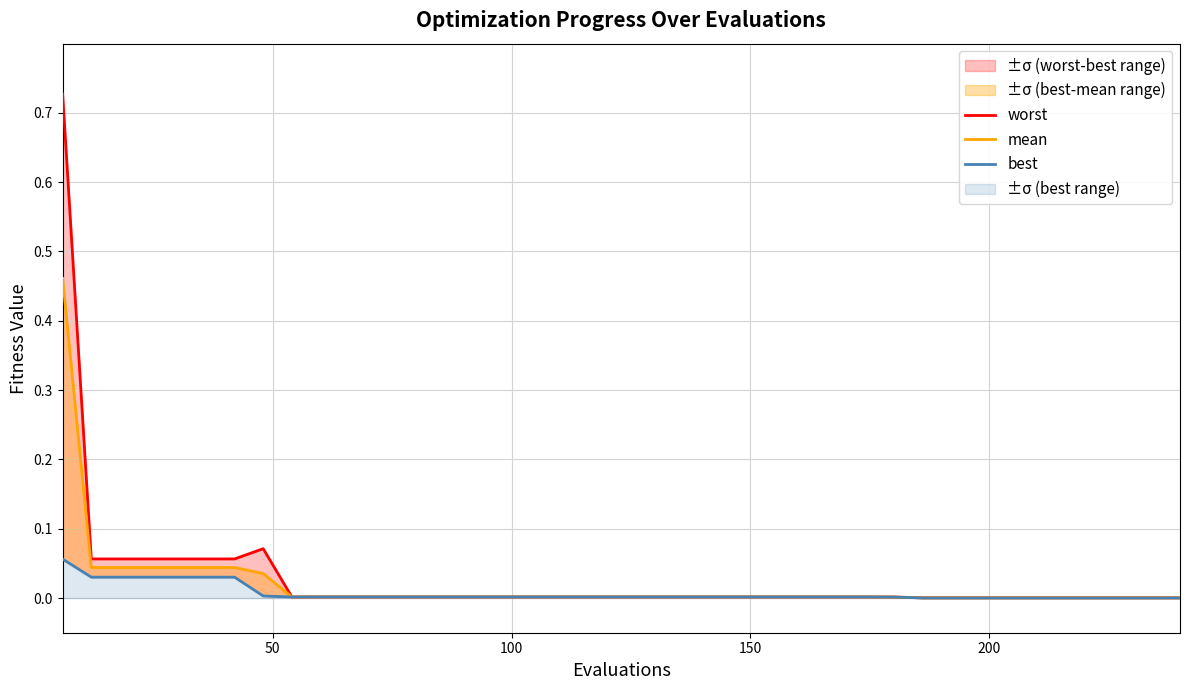

Rank the series by their average value, from highest to lowest.

worst, mean, best